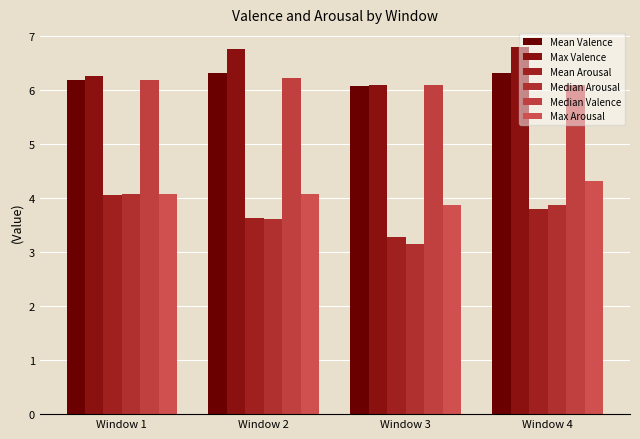

How many data points does each series have?

4